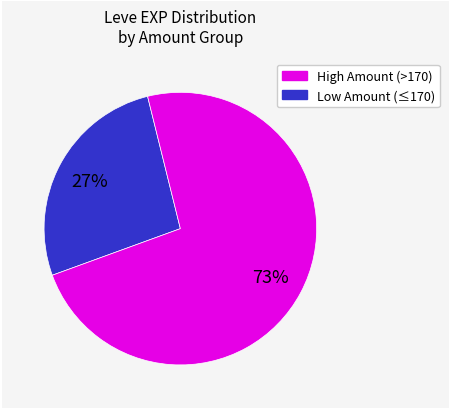

Does any single category account for the majority?

Yes